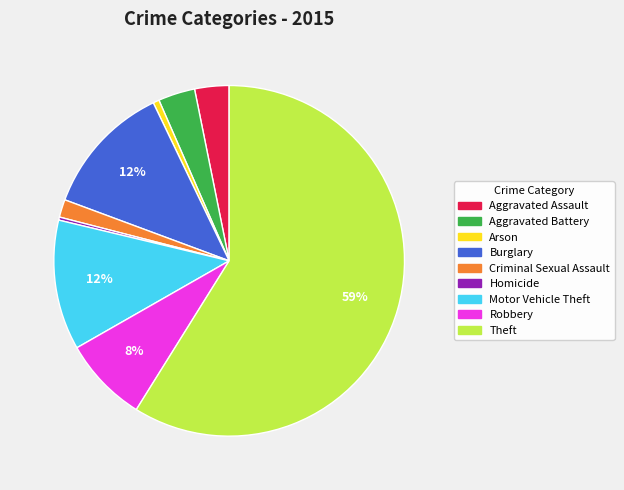

To the nearest percent, what is the difference between the Theft and Robbery slice percentages?

51%